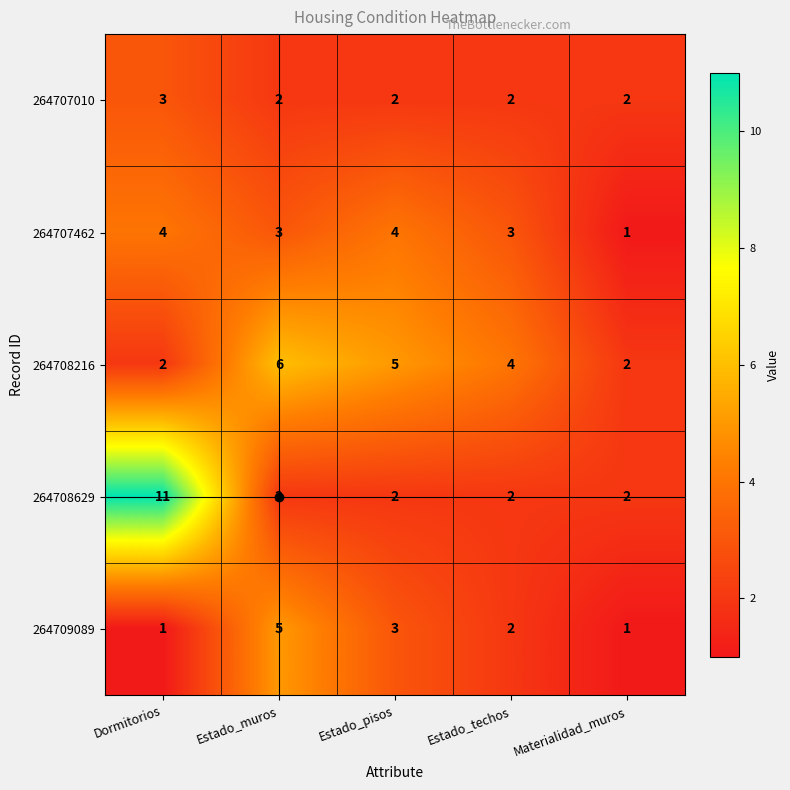

What is the greatest value displayed?

11